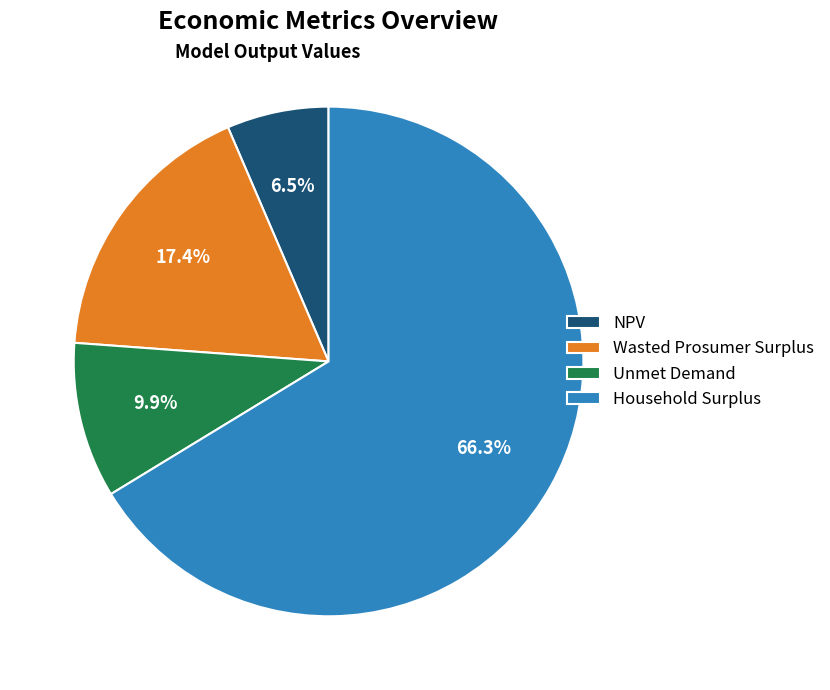

True or false: Household Surplus accounts for 66% of the total.

True